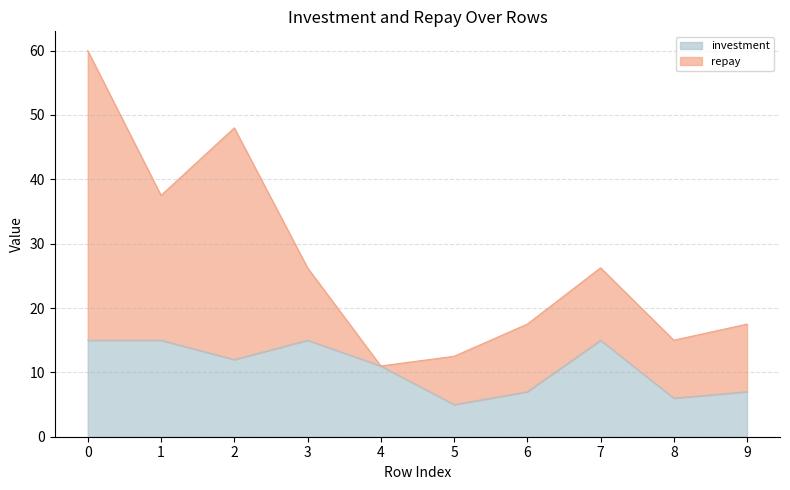

What is the approximate value at 8?

6